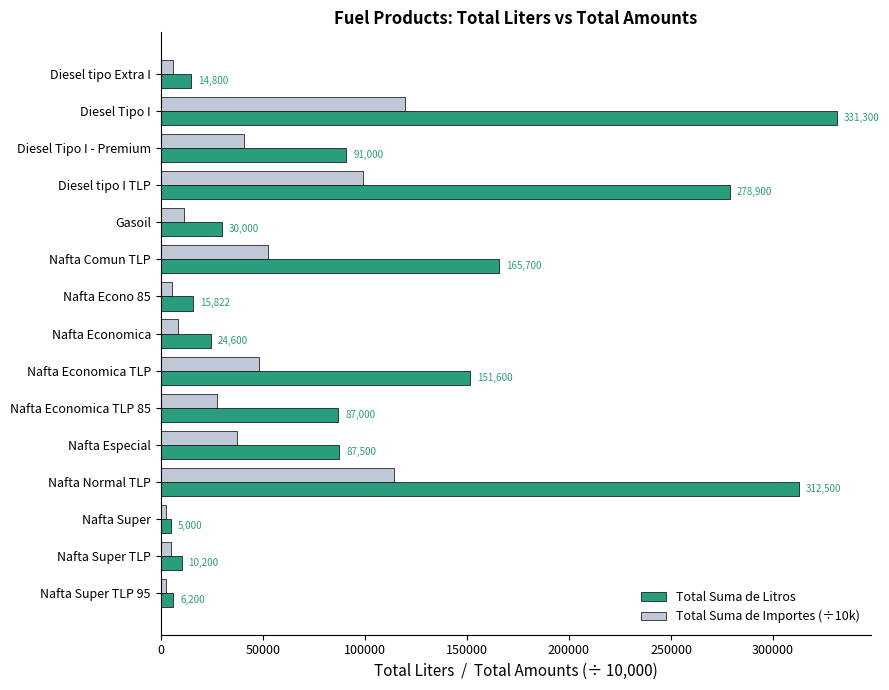

Which series has the widest spread of values?

Total Suma de Litros